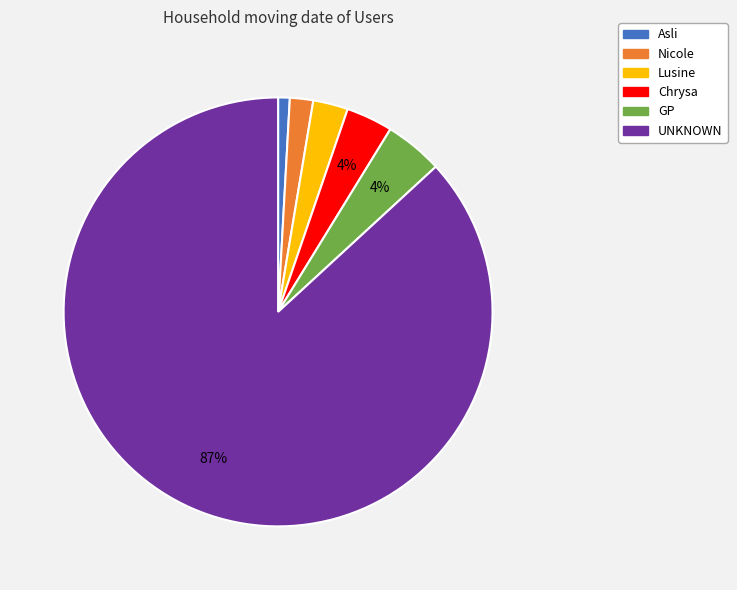

To the nearest percent, what is the average slice percentage?

17%